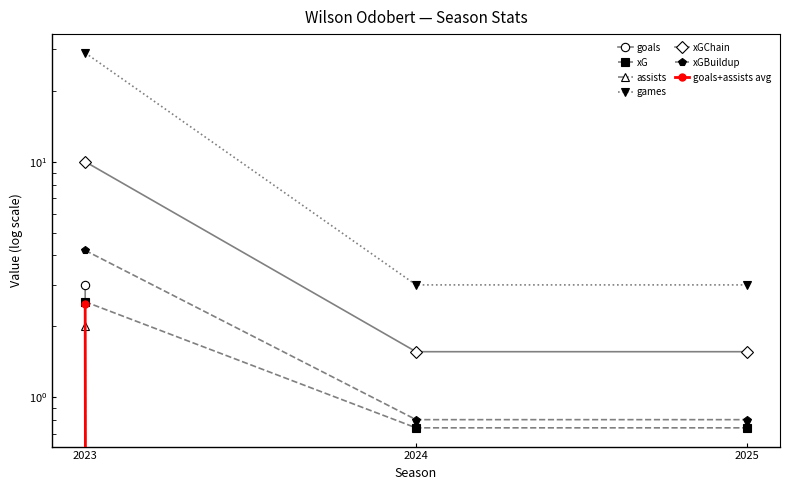

The value of goals at 2024 is -1.5. True or false?

False